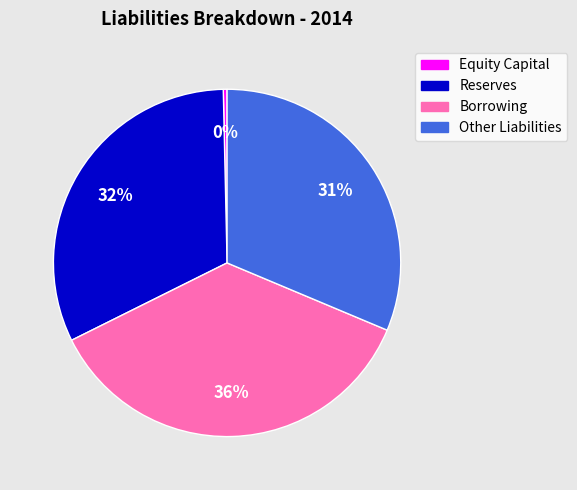

Is it true that Other Liabilities is 31% of the pie?

True